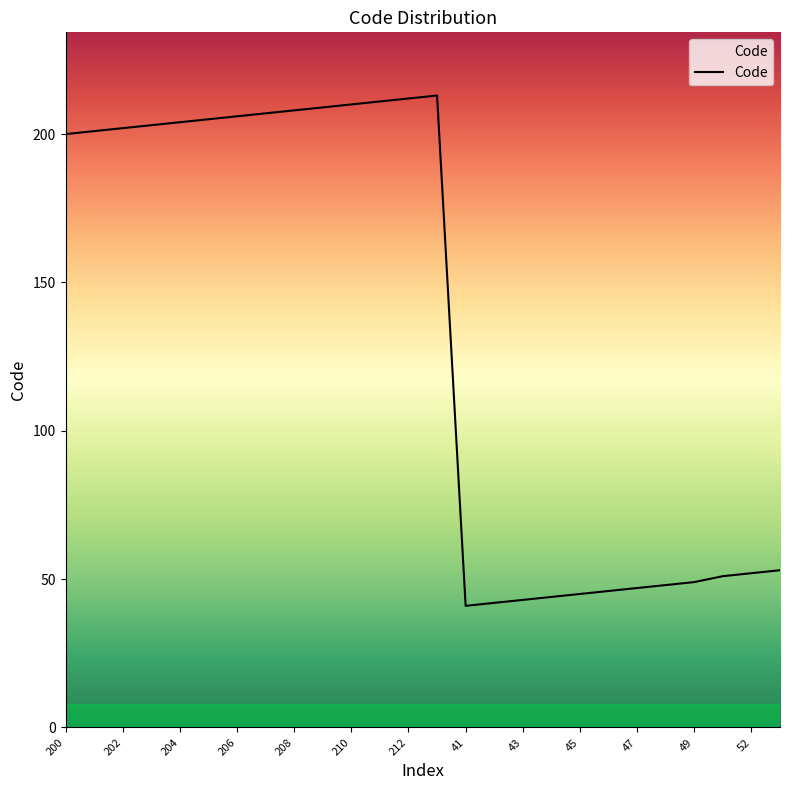

What is the smallest value displayed?

41